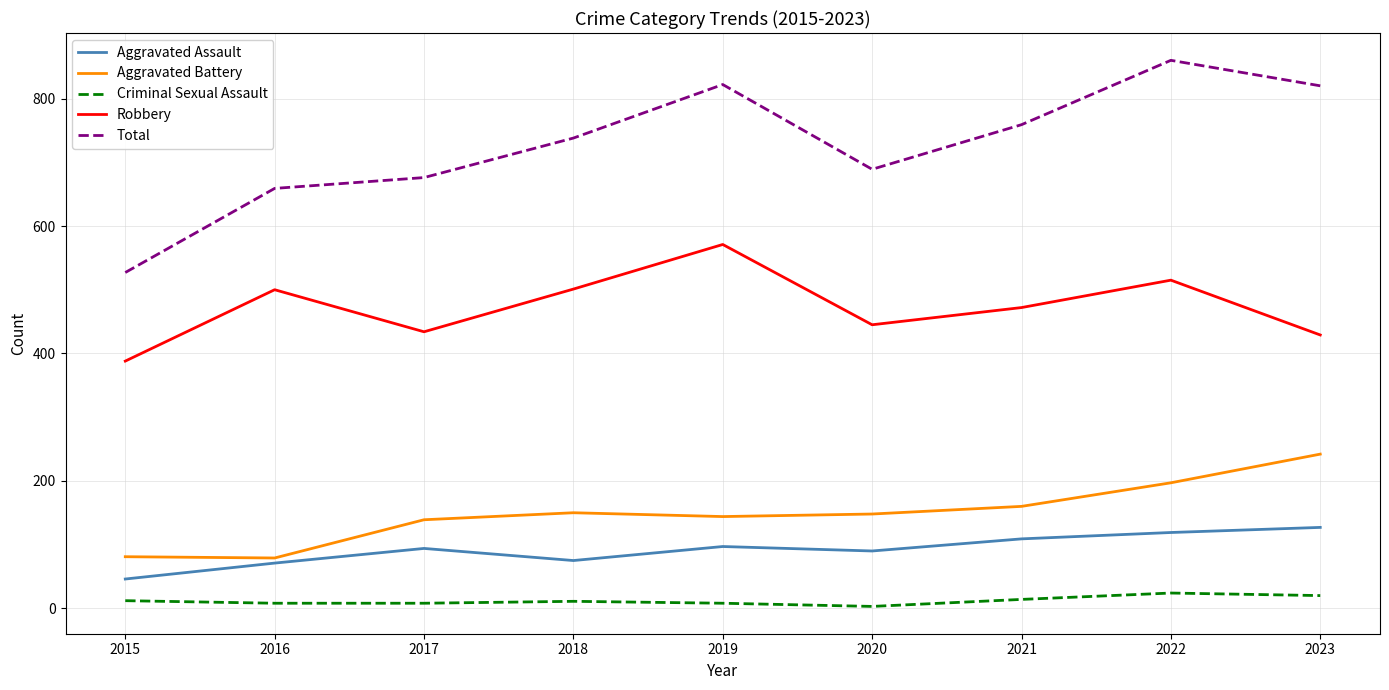

What is the highest value of the Criminal Sexual Assault series?

24